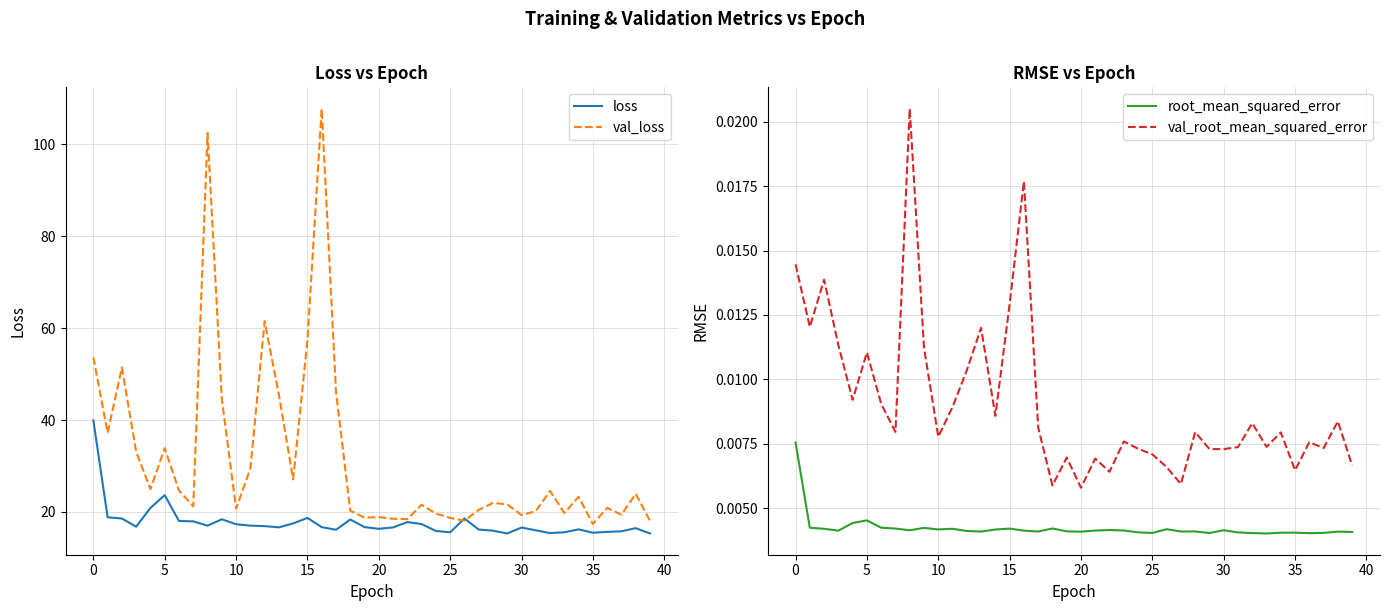

How many data points in val_loss are less than 21?

17